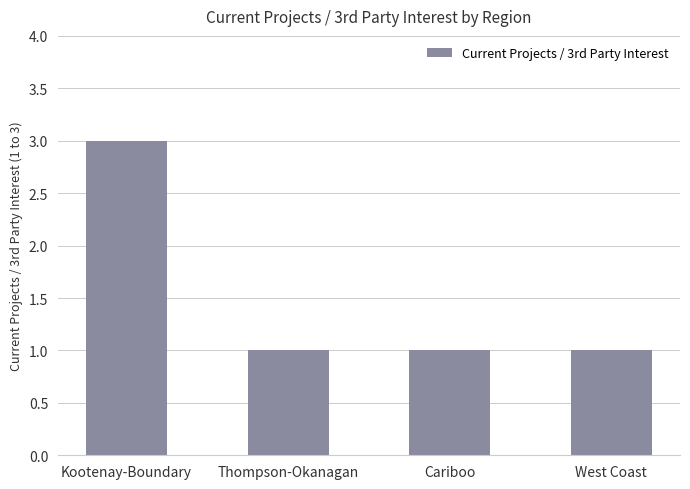

What is the label of the 3rd bar from the right?

Thompson-Okanagan